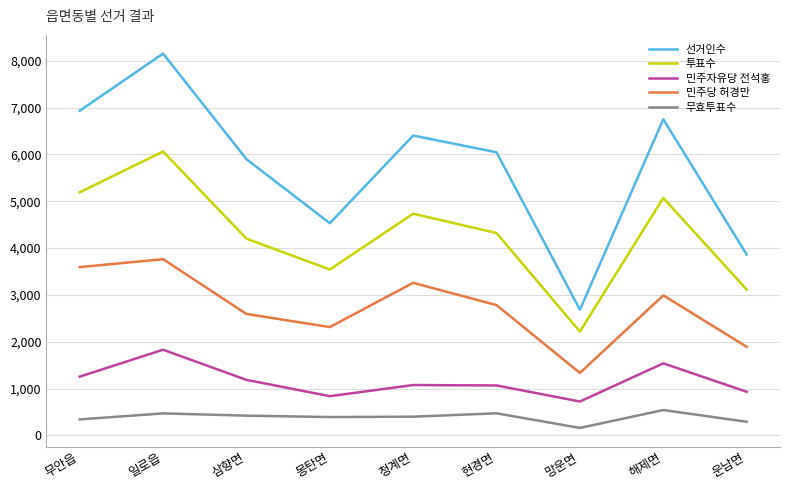

True or false: 투표수 and 무효투표수 cross at least once.

False